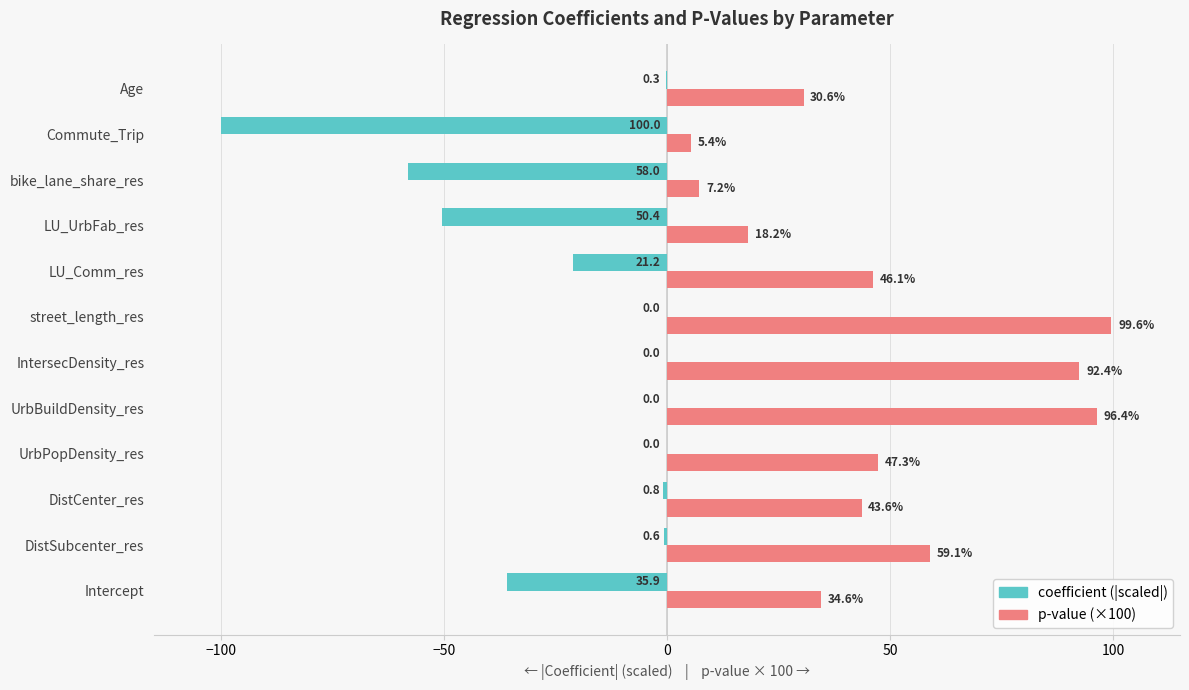

What is the maximum value shown in the chart?

99.6